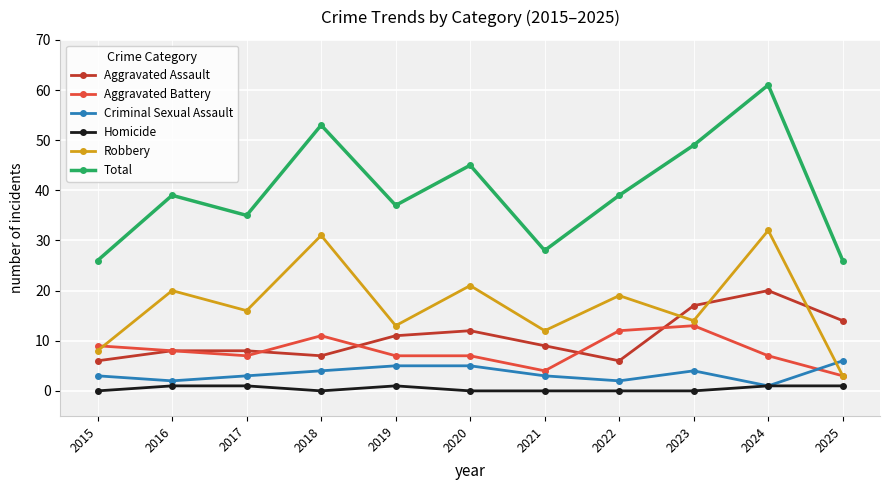

How many distinct data groups are displayed?

6